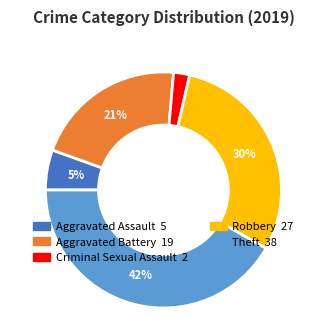

To the nearest percent, what is the average slice percentage?

20%